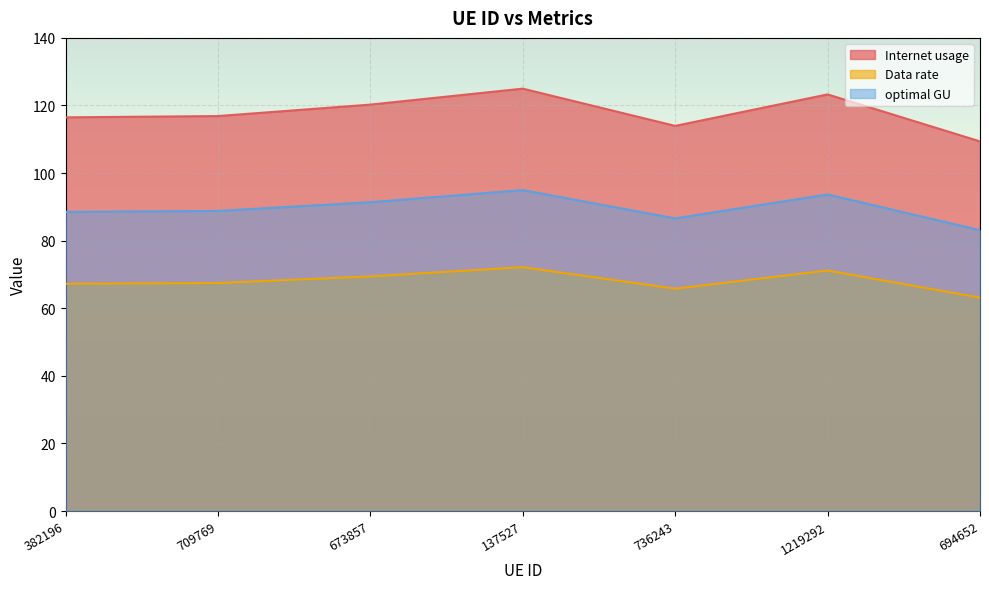

At how many categories does at least one series exceed 95?

7